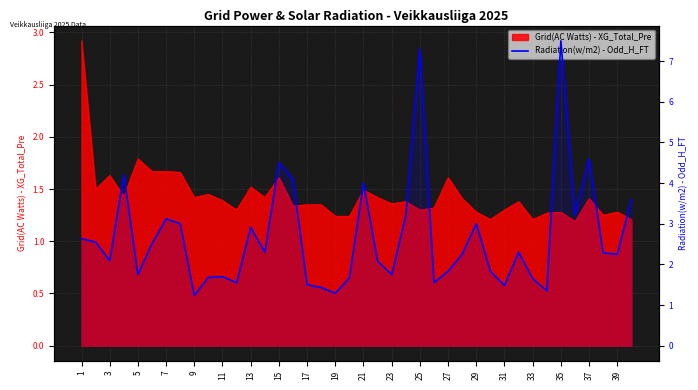

Reading left to right, transcribe all the data shown in this chart.

2.6	2.5	2.1	4.2	1.8	2.5	3.1	3.0	1.2	1.7	1.7	1.6	2.9	2.3	4.5	4.1	1.5	1.4	1.3	1.7	4.0	2.1	1.8	3.2	7.3	1.6	1.8	2.2	3.0	1.8	1.5	2.3	1.6	1.4	7.5	3.2	4.6	2.3	2.2	3.6